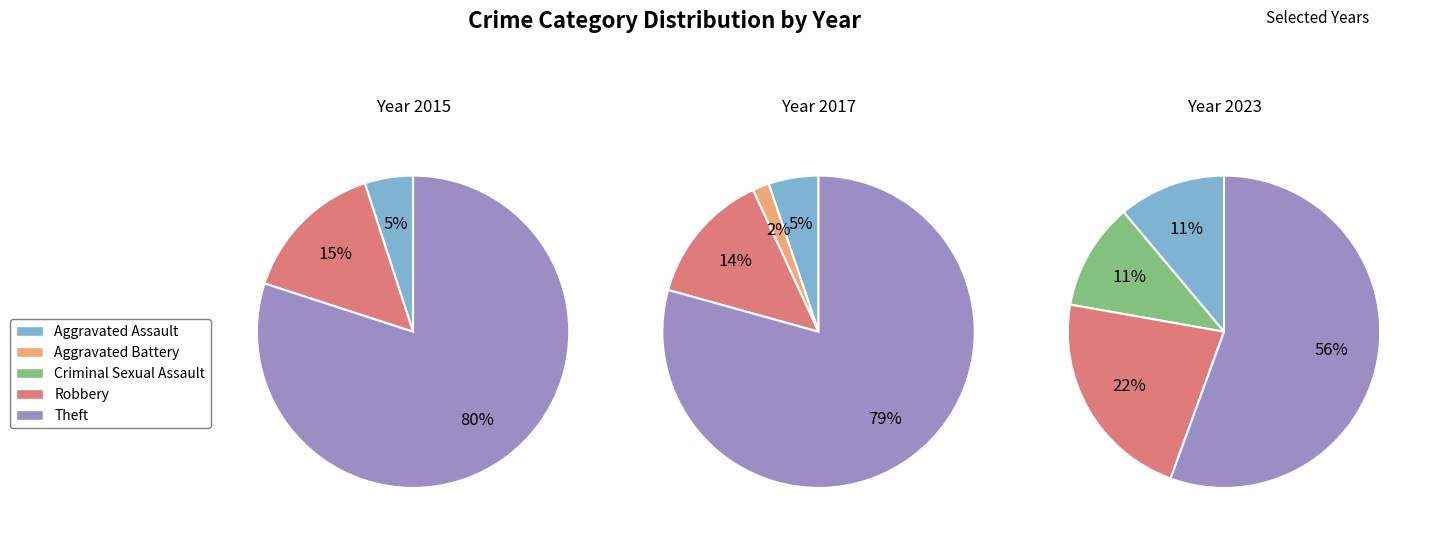

To the nearest percent, what is the difference between the Robbery and Aggravated Assault slice percentages?

9%